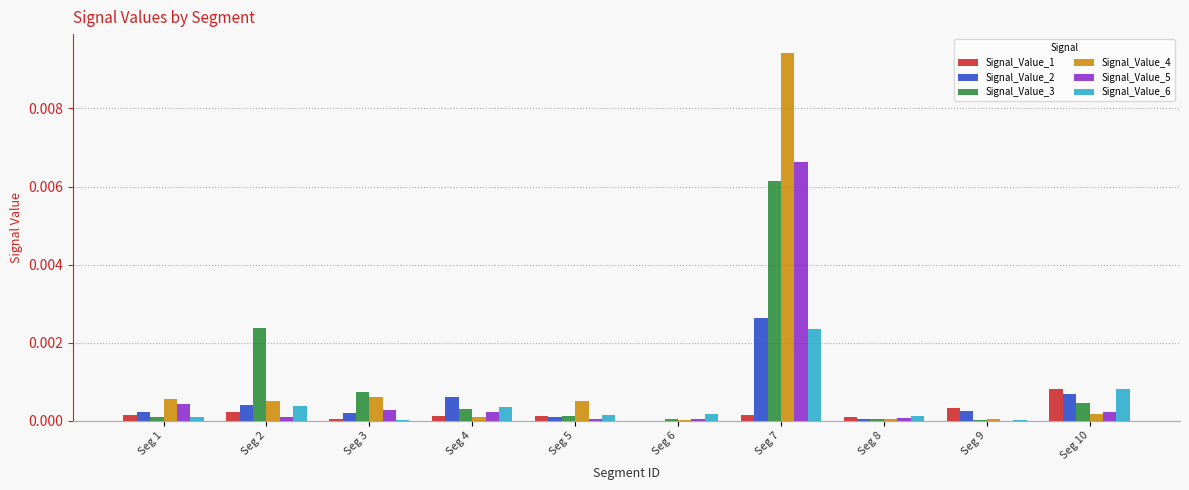

The value of Signal_Value_2 at Seg 7 is 0.0. True or false?

True